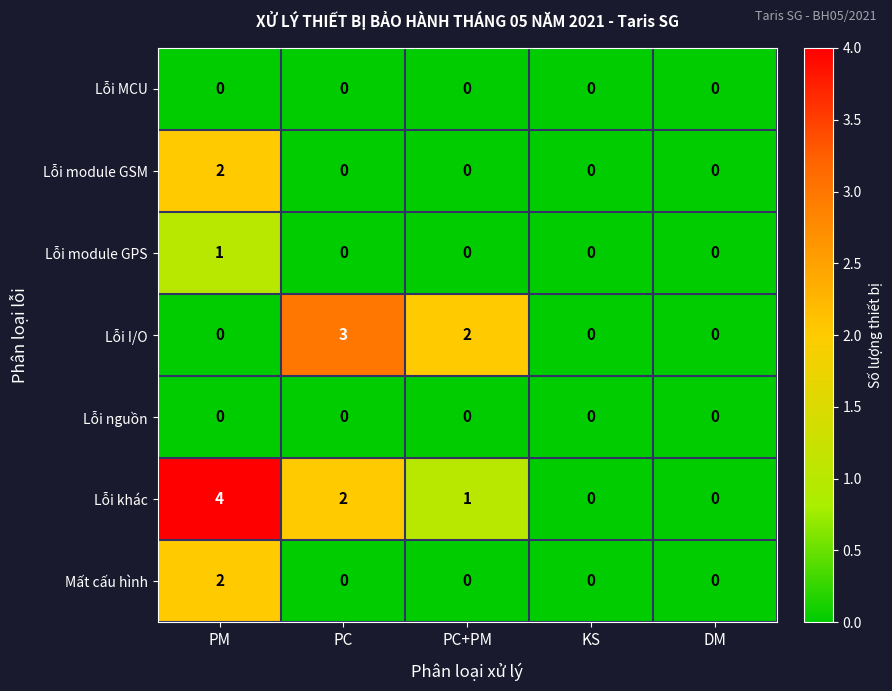

The value of Lỗi I/O at DM is -1. True or false?

False